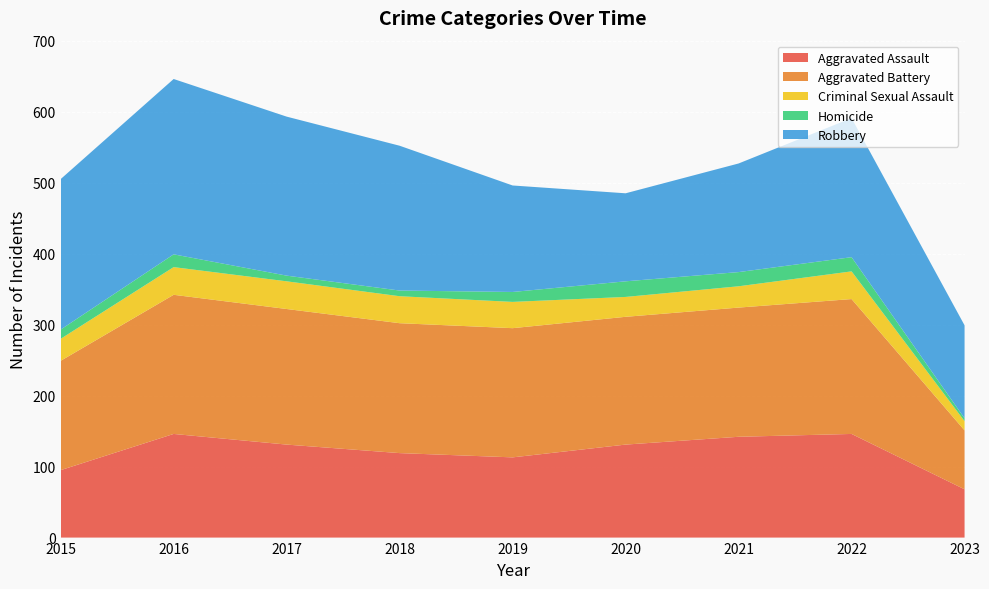

Reading right to left, what are all the values shown in this chart?

Aggravated Assault: 68	146	142	131	113	119	131	146	95
Aggravated Battery: 83	190	182	180	182	183	191	196	154
Criminal Sexual Assault: 13	39	30	28	37	38	39	39	31
Homicide: 4	20	20	22	14	8	8	18	13
Robbery: 131	196	153	124	150	204	224	247	212